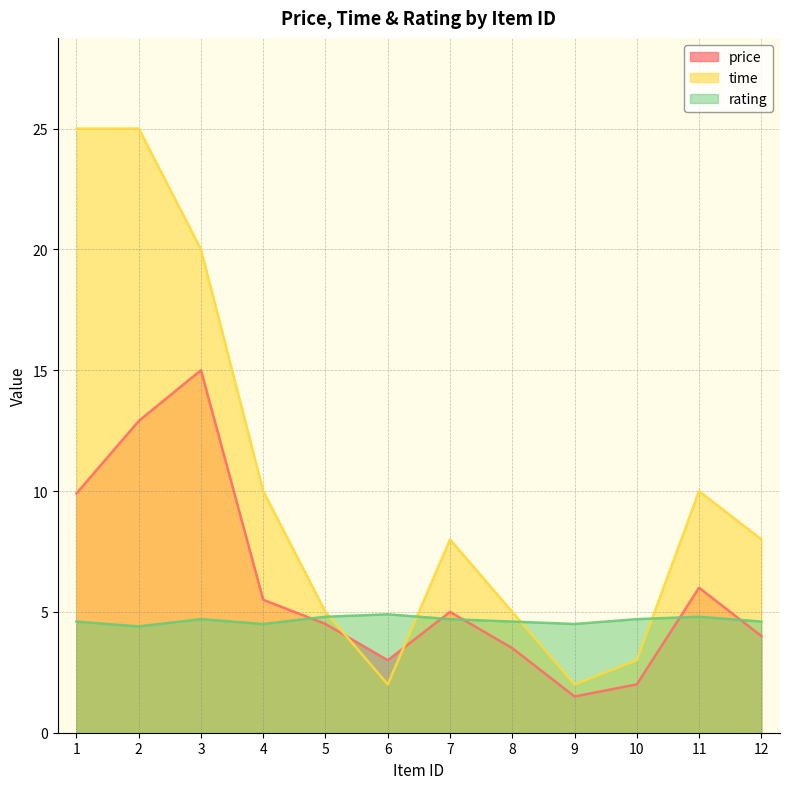

Which series has the widest spread of values?

time